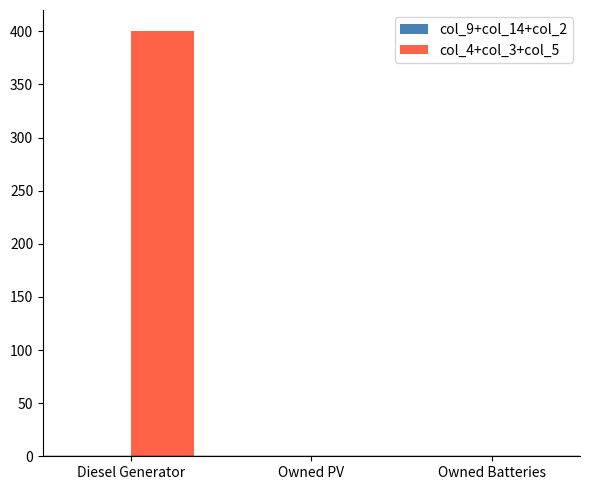

What is the greatest value displayed?

400